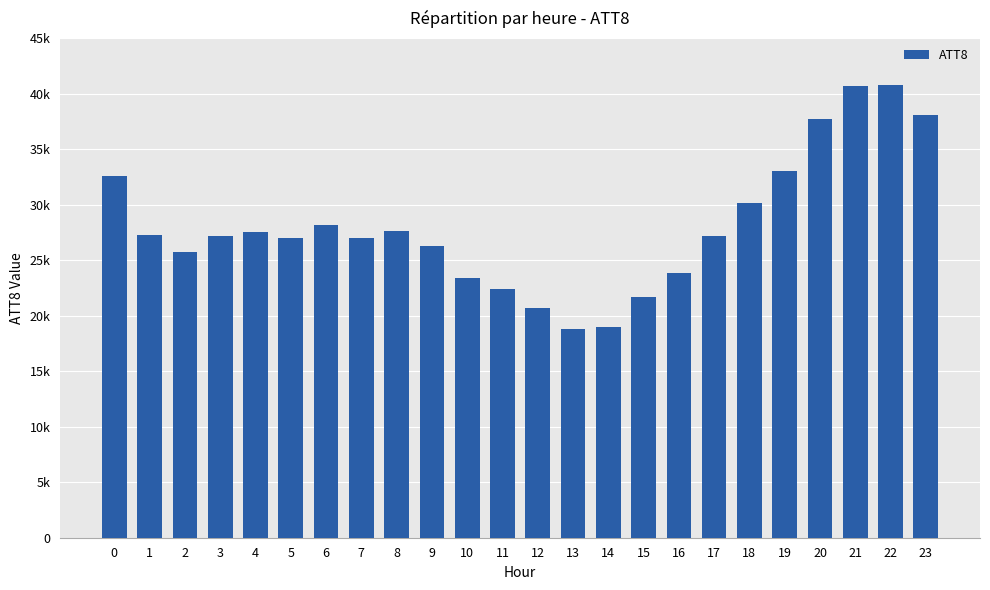

Which has a higher value, 14 or 13?

14